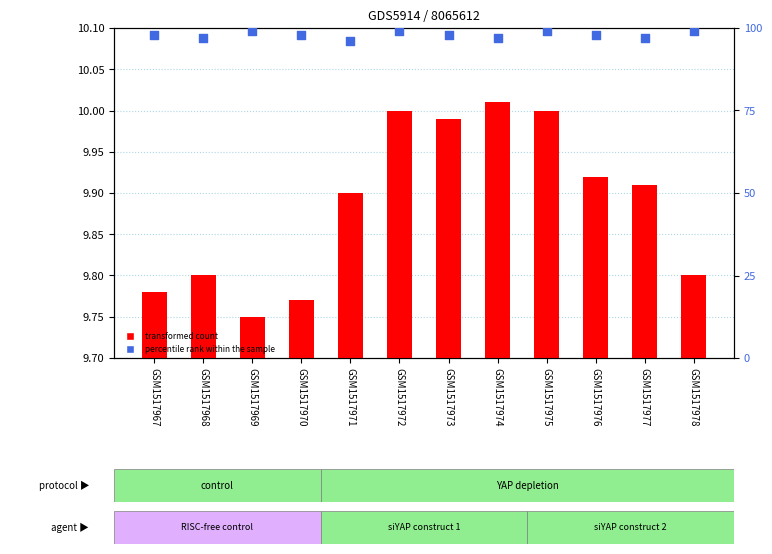

Which series reaches the maximum Y coordinate?

percentile rank within the sample